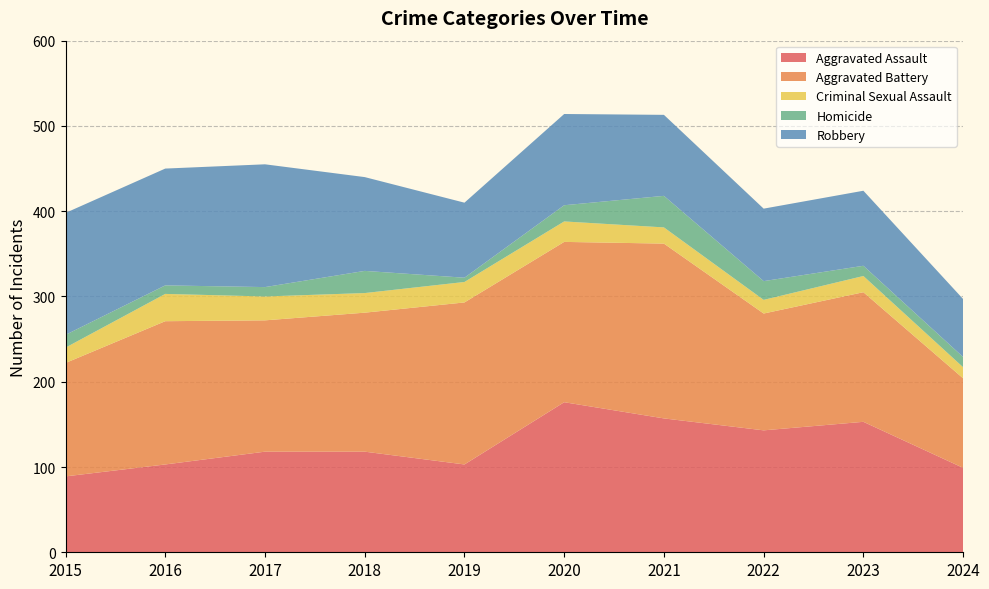

Reading left to right, transcribe all the data shown in this chart.

Aggravated Assault: 89	103	118	118	103	176	157	143	153	99
Aggravated Battery: 133	168	154	163	190	188	205	137	152	105
Criminal Sexual Assault: 18	32	28	23	24	24	19	16	19	13
Homicide: 15	10	11	26	5	19	37	22	12	12
Robbery: 143	137	144	110	88	107	95	85	88	68